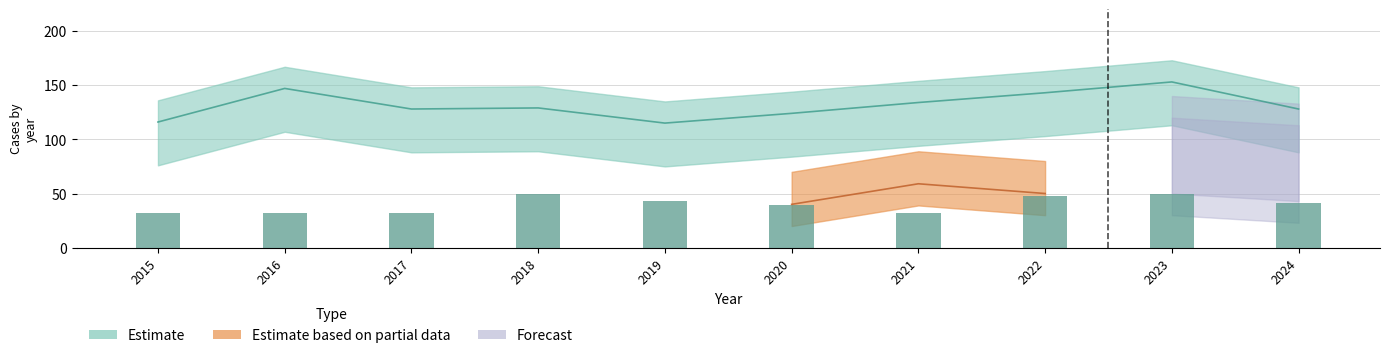

What is the value of the 1st bar from the left?

32